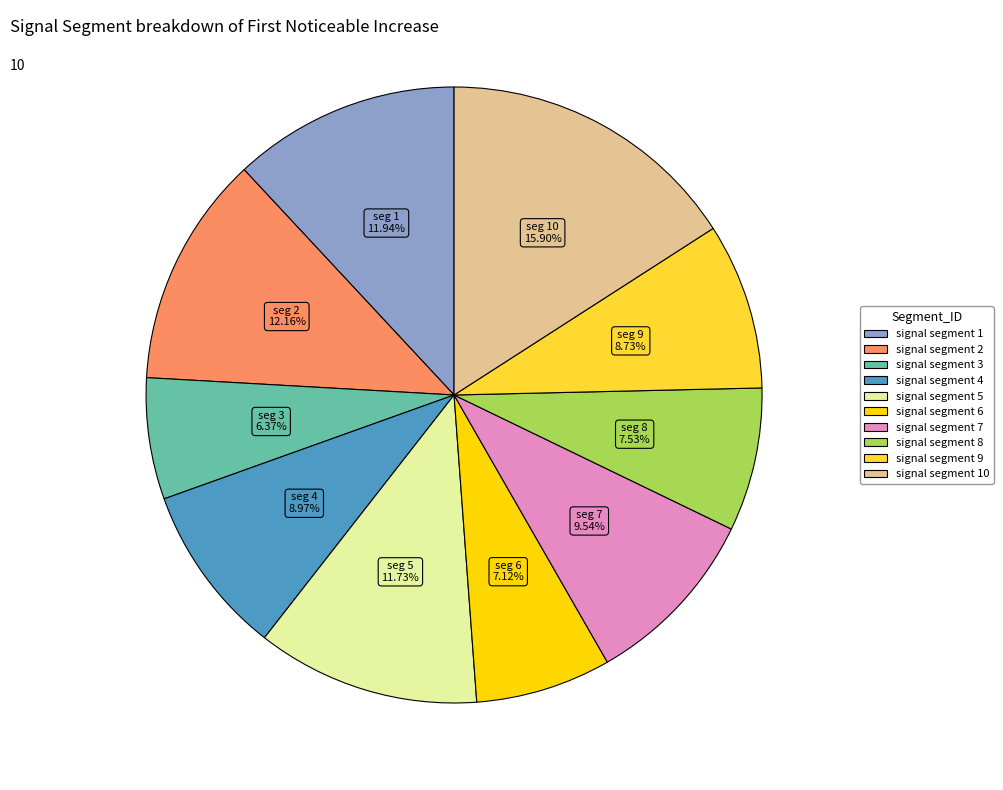

Does any single category account for the majority?

No